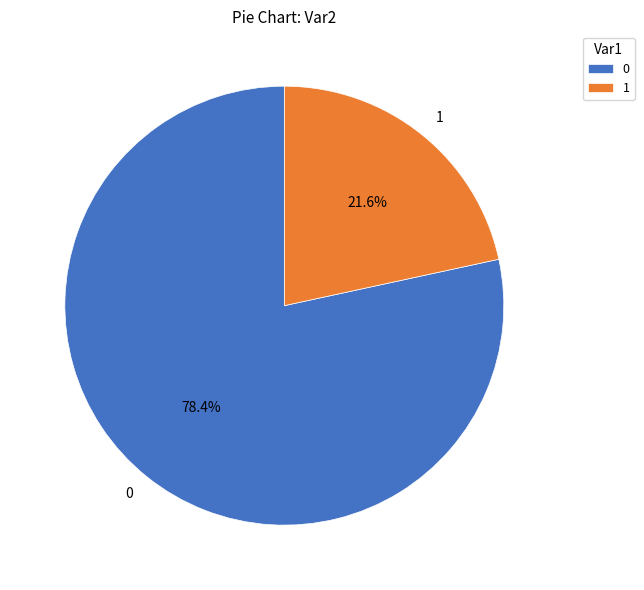

What percentage is the 0 slice, to the nearest percent?

78%